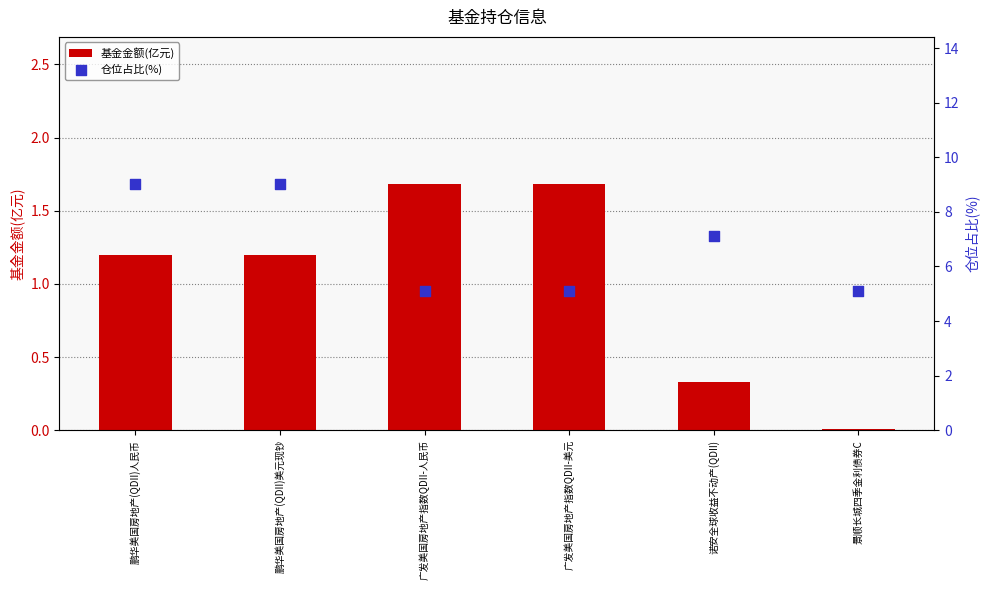

Which series has the largest total across all categories?

仓位占比(%)